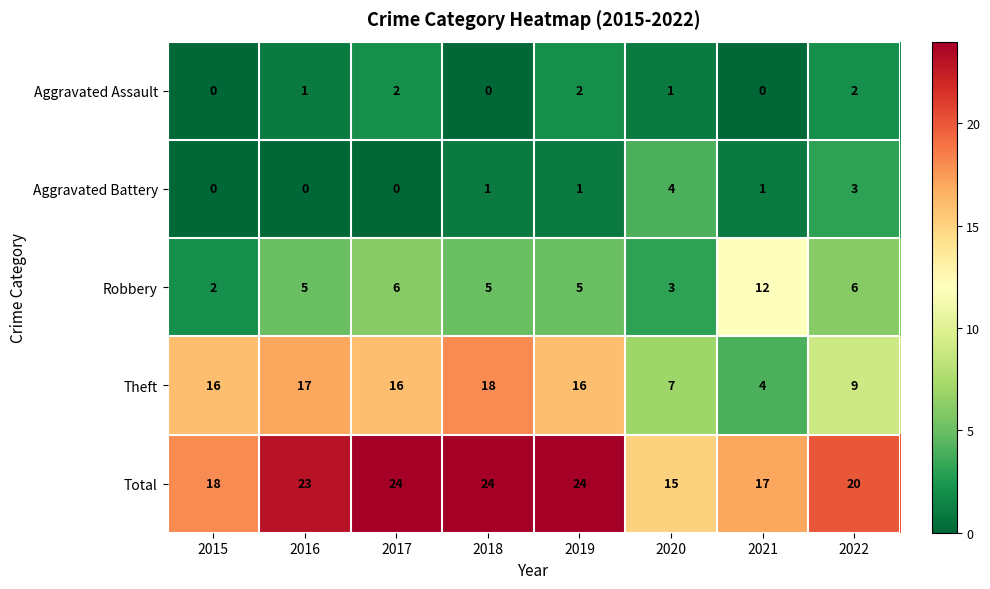

At 2022, list the series in order from smallest to largest.

Aggravated Assault, Aggravated Battery, Robbery, Theft, Total